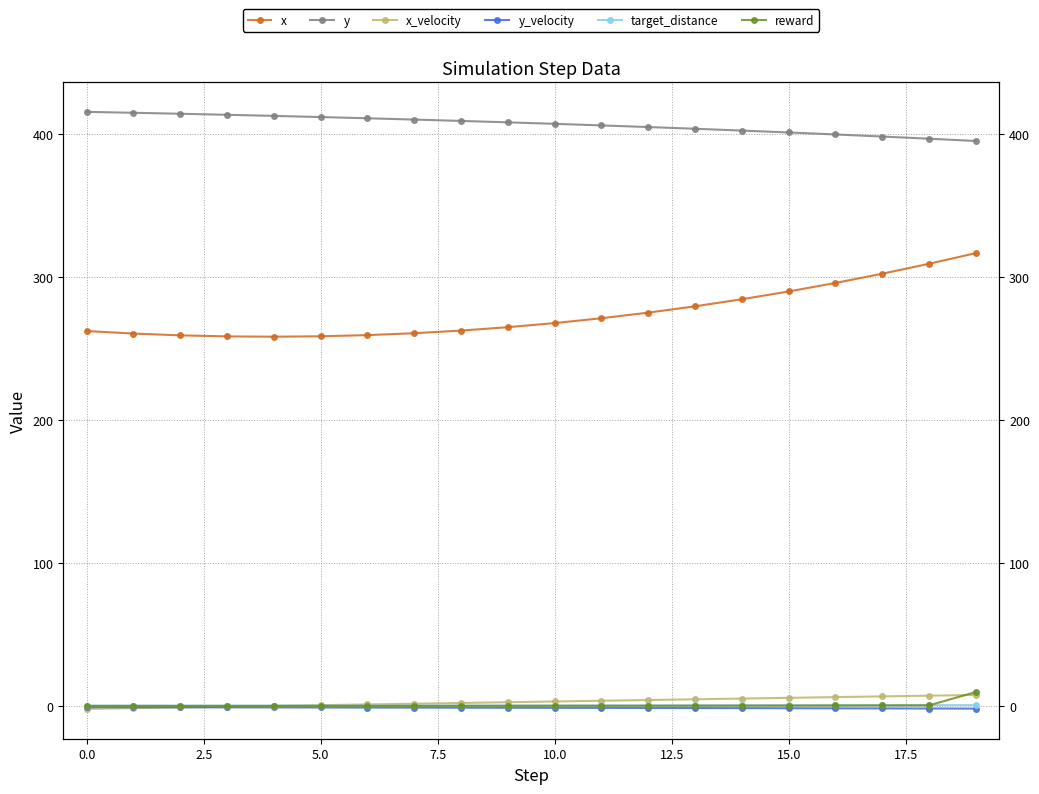

What value does the target_distance series have at 17.5?

0.5